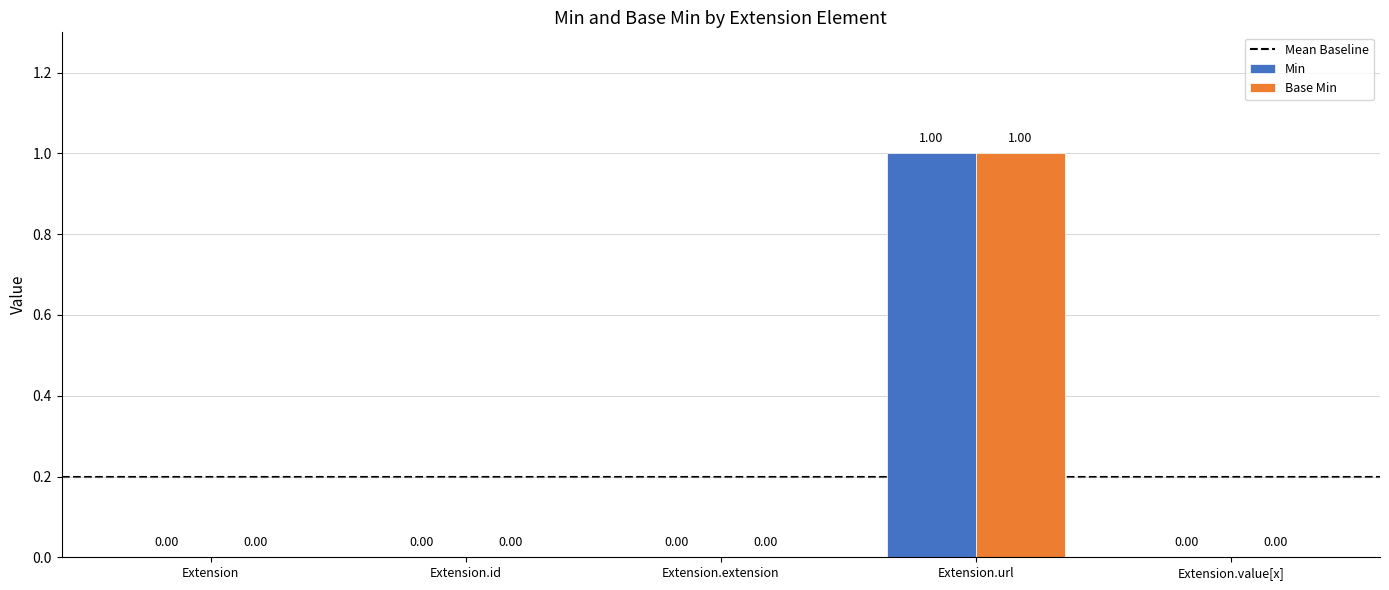

At which category is the sum across all series the highest?

Extension.url